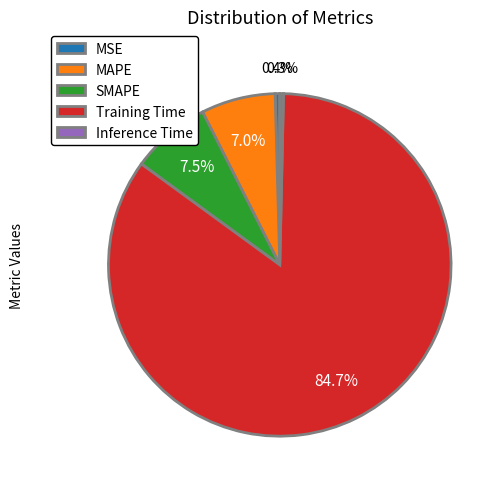

Which slice represents more than half of the pie?

Training Time